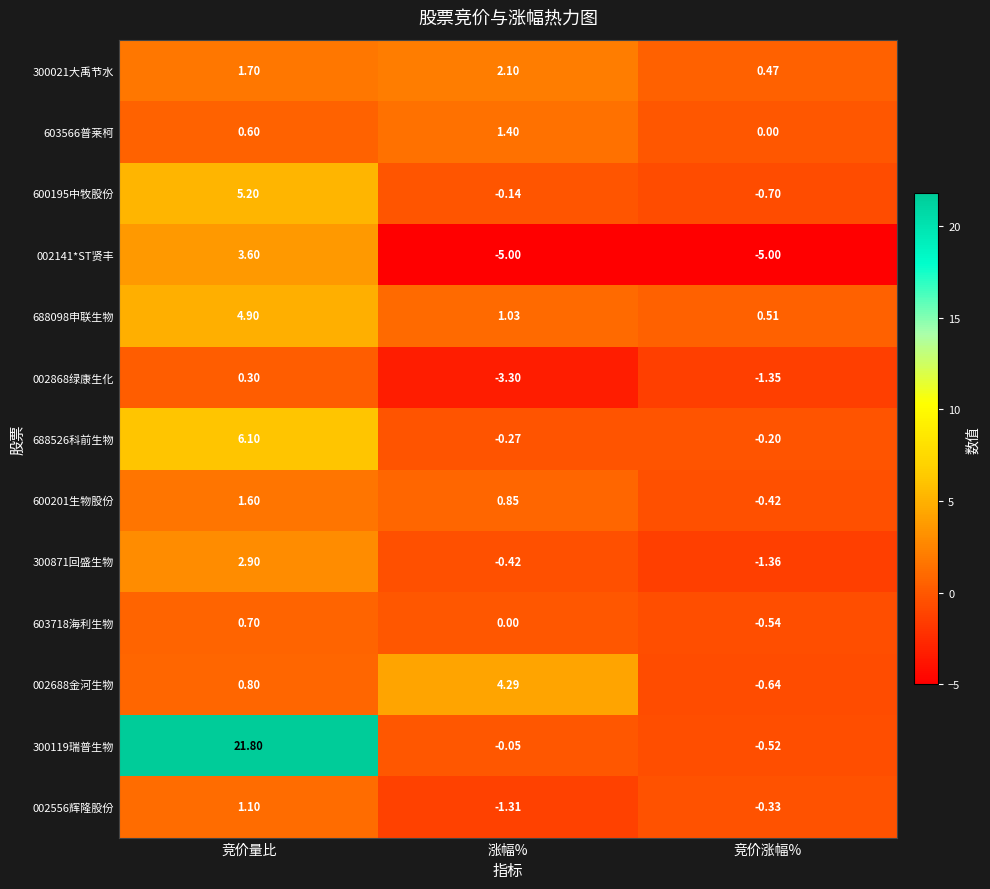

Which category has the highest value across all series?

竞价量比